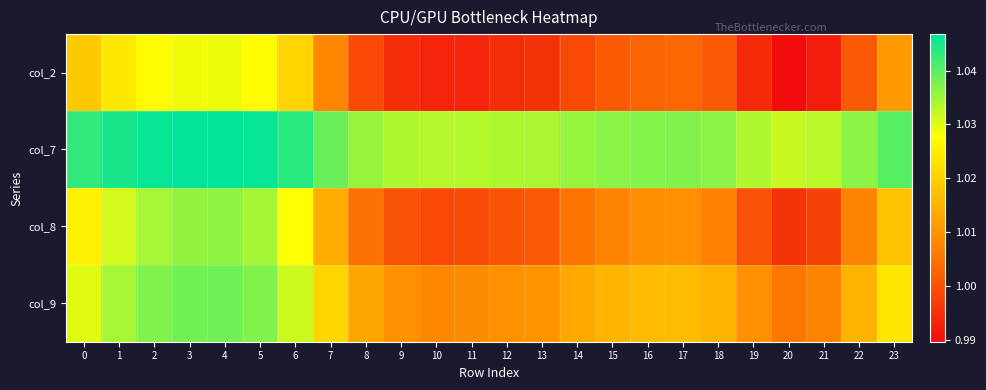

Reading left to right, transcribe all the data shown in this chart.

col_2: 0=1.0	1=1.0	2=1.0	3=1.0	4=1.0	5=1.0	6=1.0	7=1.0	8=1.0	9=1.0	10=1.0	11=1.0	12=1.0	13=1.0	14=1.0	15=1.0	16=1.0	17=1.0	18=1.0	19=1.0	20=1.0	21=1.0	22=1.0	23=1.0
col_7: 0=1.0	1=1.0	2=1.0	3=1.0	4=1.0	5=1.0	6=1.0	7=1.0	8=1.0	9=1.0	10=1.0	11=1.0	12=1.0	13=1.0	14=1.0	15=1.0	16=1.0	17=1.0	18=1.0	19=1.0	20=1.0	21=1.0	22=1.0	23=1.0
col_8: 0=1.0	1=1.0	2=1.0	3=1.0	4=1.0	5=1.0	6=1.0	7=1.0	8=1.0	9=1.0	10=1.0	11=1.0	12=1.0	13=1.0	14=1.0	15=1.0	16=1.0	17=1.0	18=1.0	19=1.0	20=1.0	21=1.0	22=1.0	23=1.0
col_9: 0=1.0	1=1.0	2=1.0	3=1.0	4=1.0	5=1.0	6=1.0	7=1.0	8=1.0	9=1.0	10=1.0	11=1.0	12=1.0	13=1.0	14=1.0	15=1.0	16=1.0	17=1.0	18=1.0	19=1.0	20=1.0	21=1.0	22=1.0	23=1.0